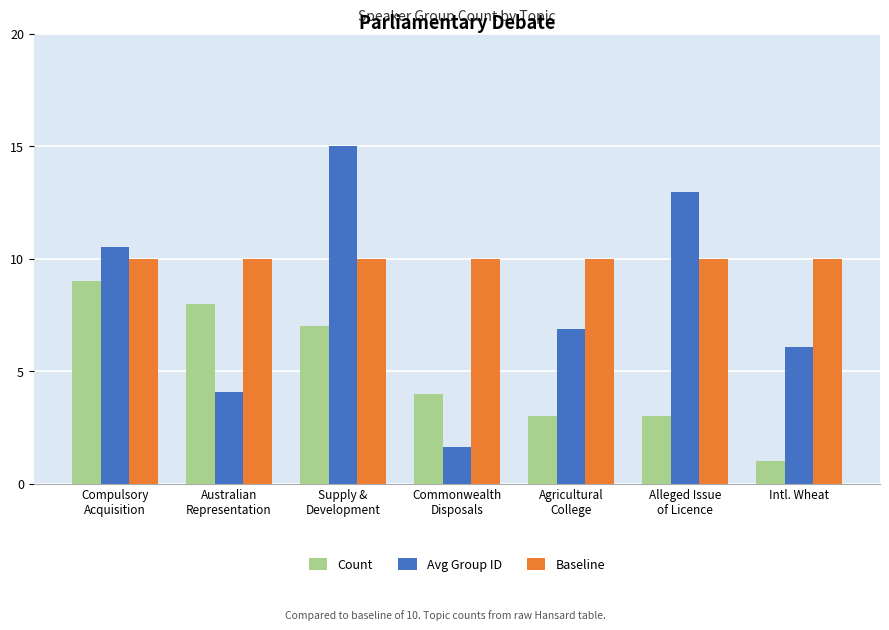

What is the label of the 4th bar from the left?

Commonwealth
Disposals